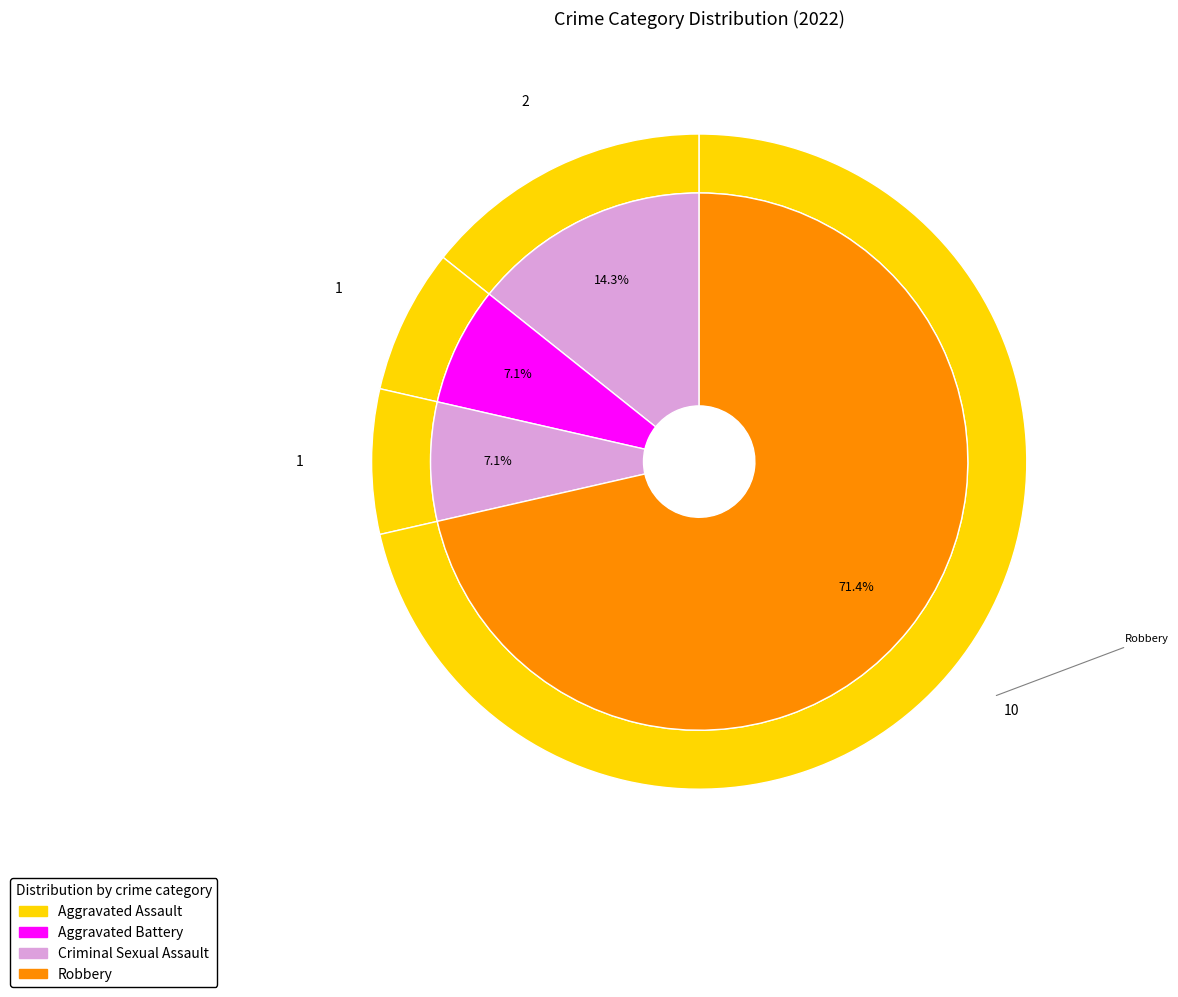

What is the change in value from Aggravated Assault to Criminal Sexual Assault?

-1